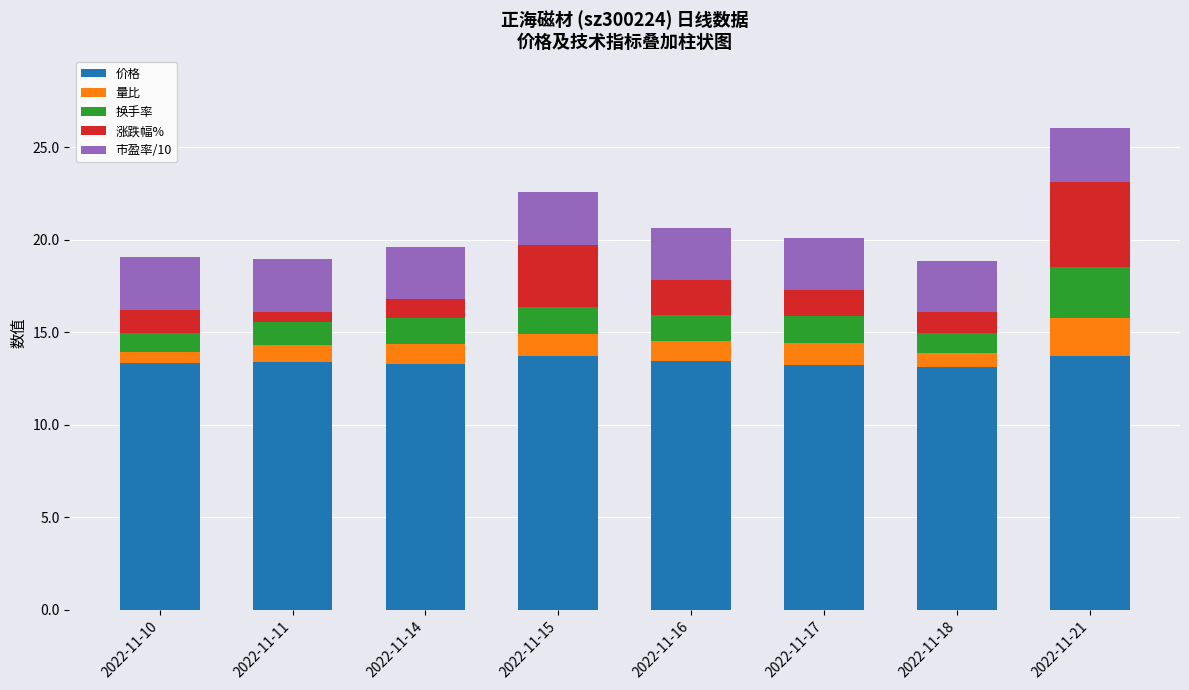

What is the lowest value of the 价格 series?

13.1